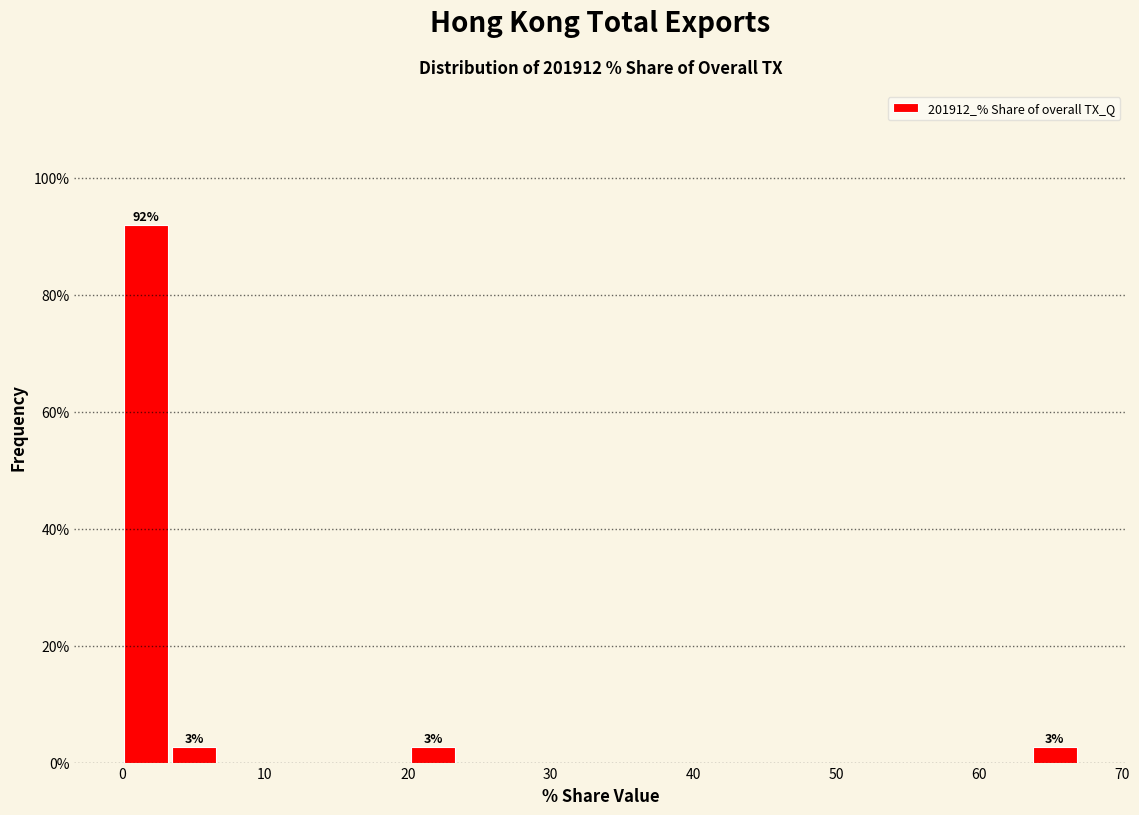

Around what value on the x-axis is the tallest bar? Give the approximate position of its centre, as read against the axis.

2